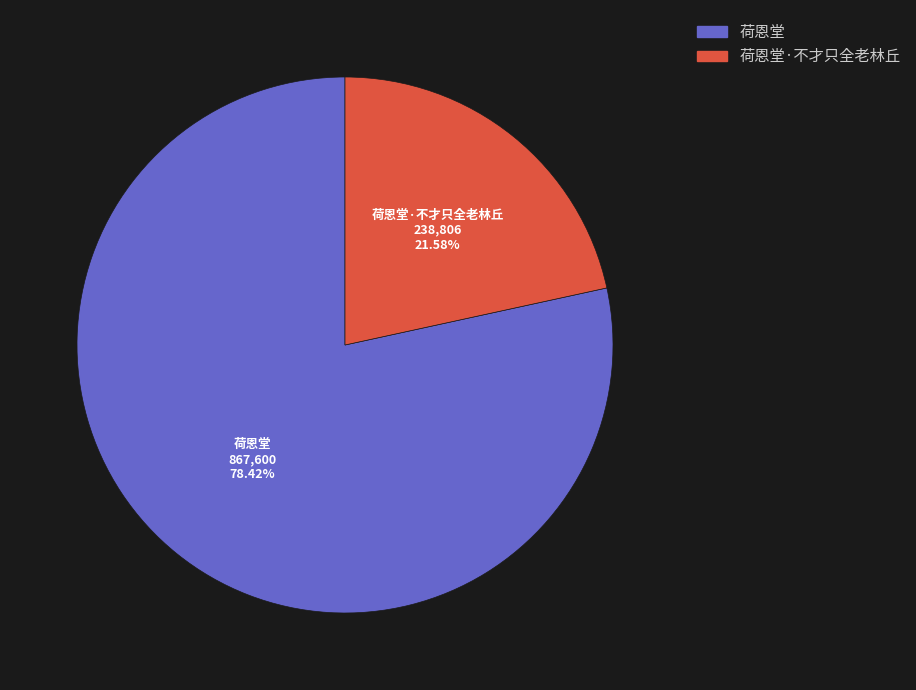

Which slice is the largest?

荷恩堂